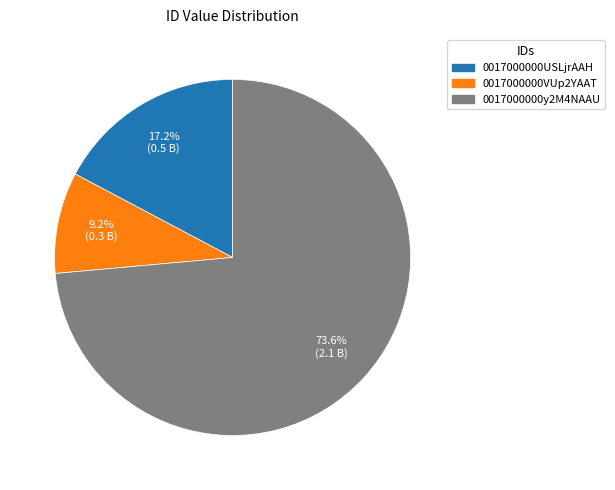

How many segments does this pie chart have?

3